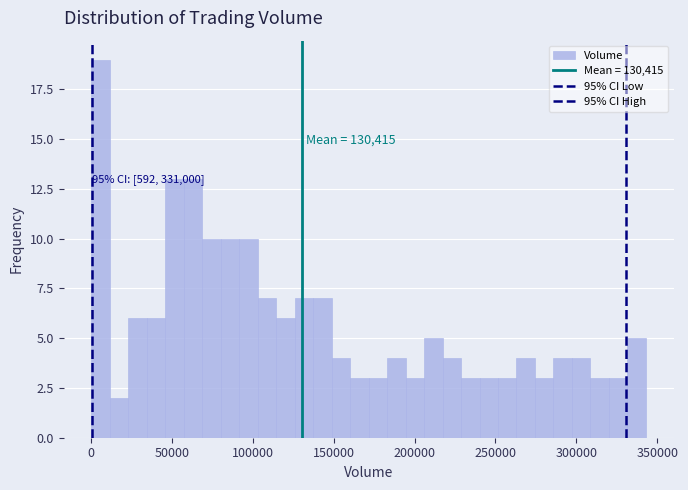

Read against the x-axis, roughly where is the centre of the tallest bar?

5000